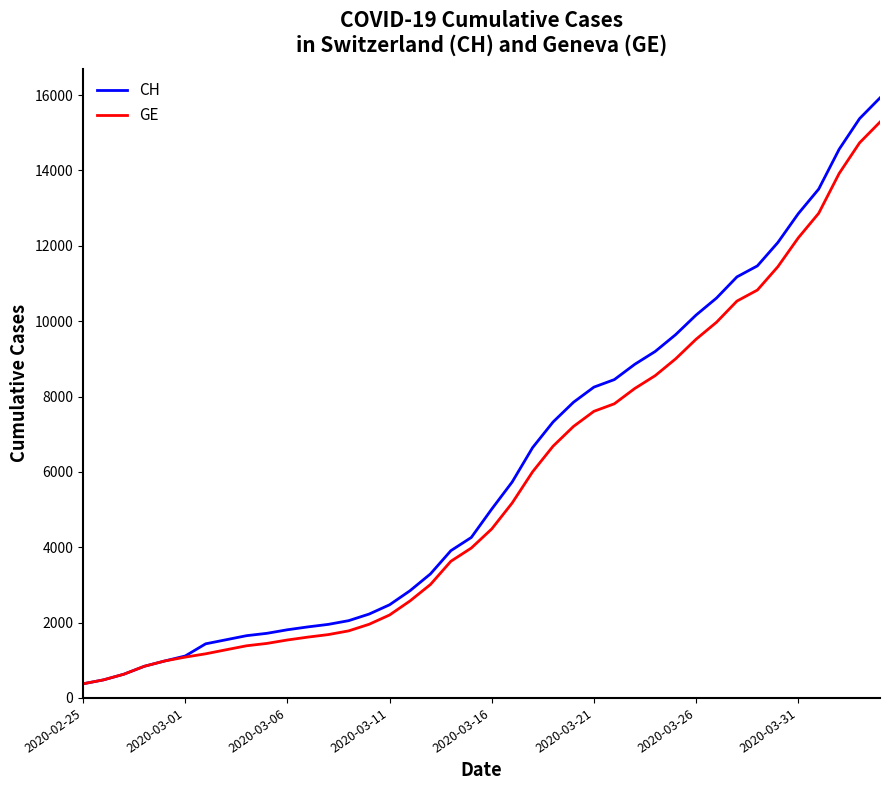

How many lines are shown in the chart?

2